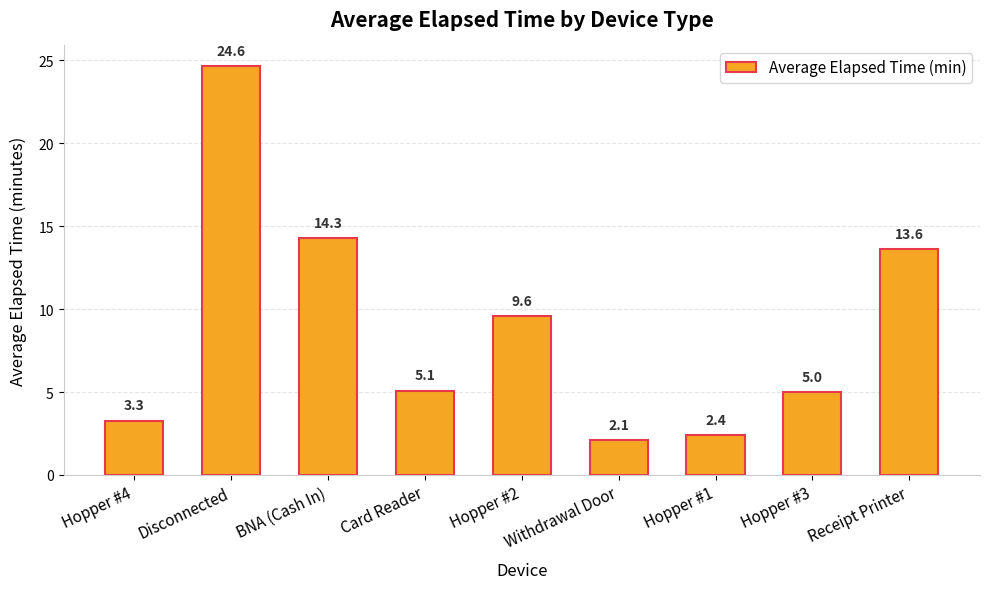

The value at BNA (Cash In) is 14.3. True or false?

True